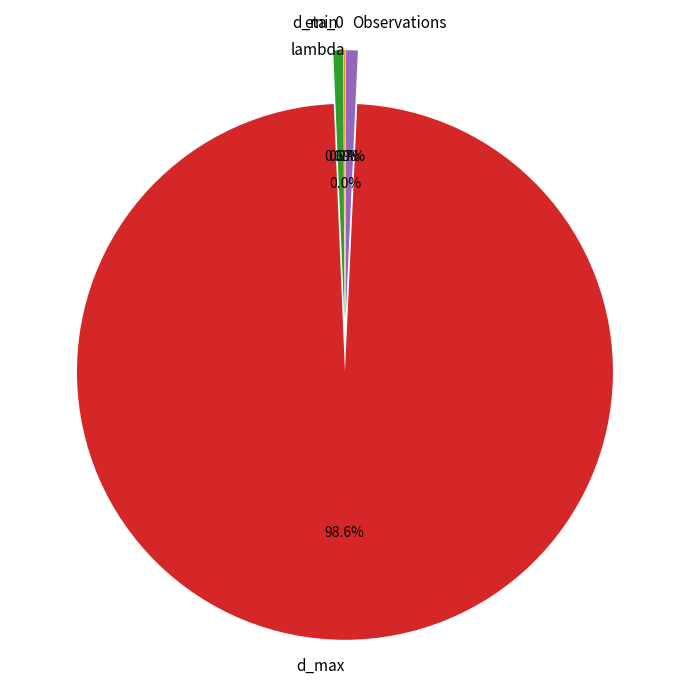

Between d_max and d_min, which is larger?

d_max